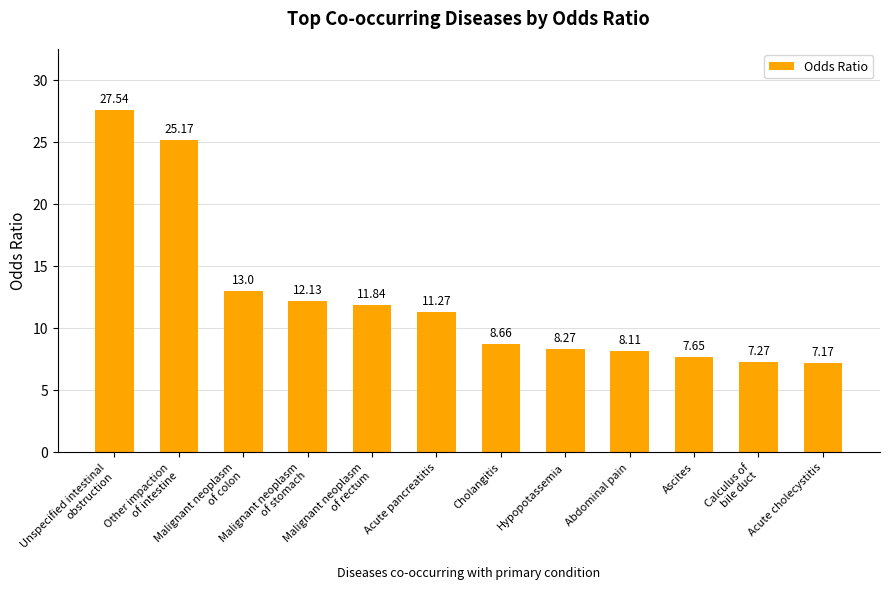

How many values exceed 11?

6